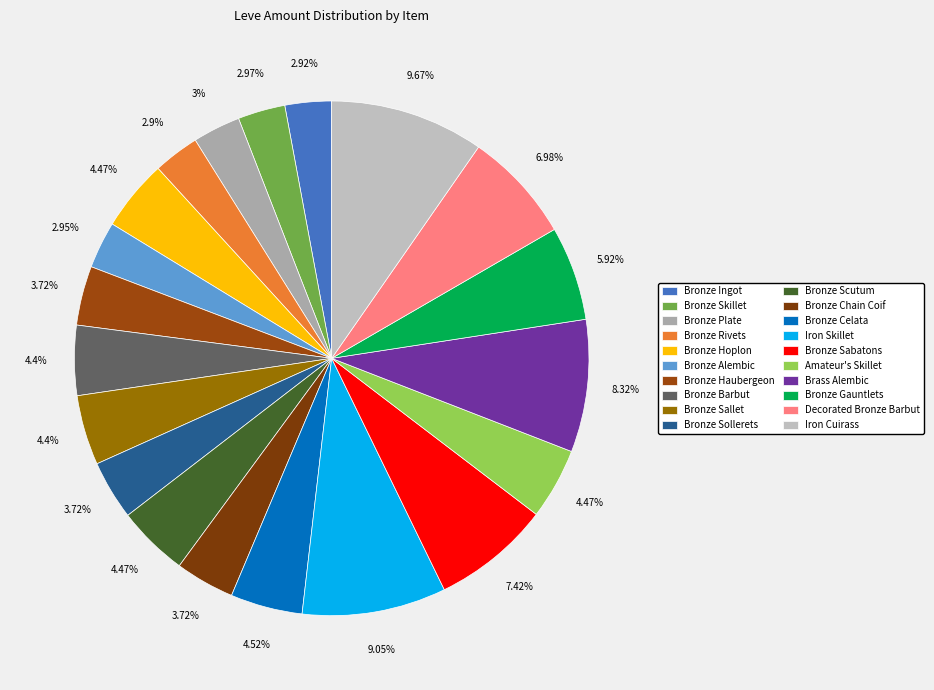

Is there any slice that represents more than half of the pie?

No